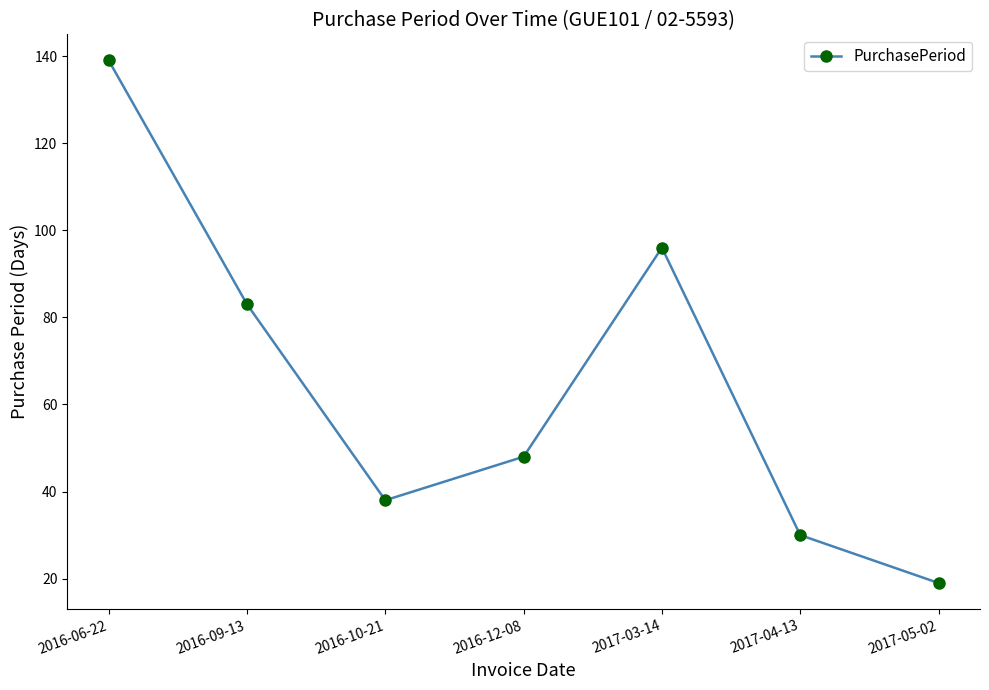

What is the difference between the values at 2016-06-22 and 2016-09-13?

56